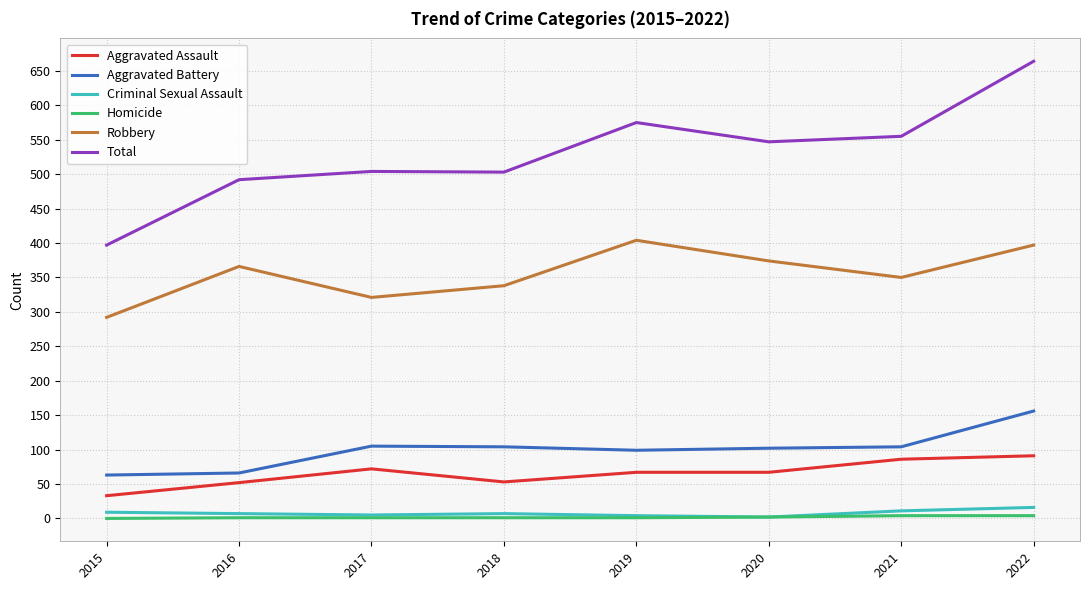

Which series has the largest range (max minus min)?

Total